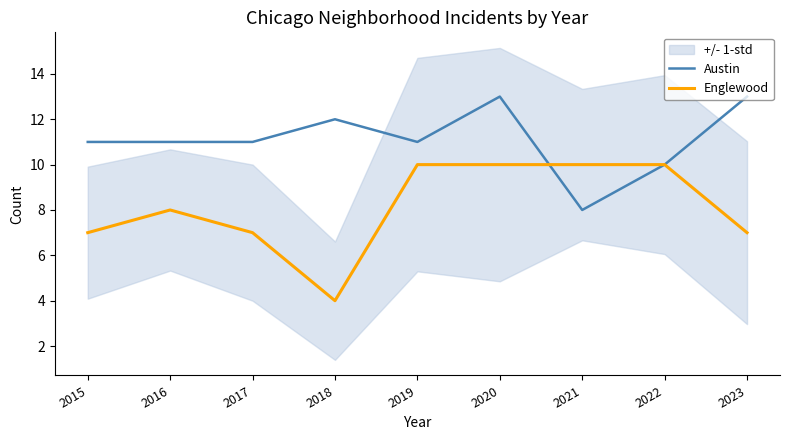

What is the spread (max minus min) of values at 2019?

1